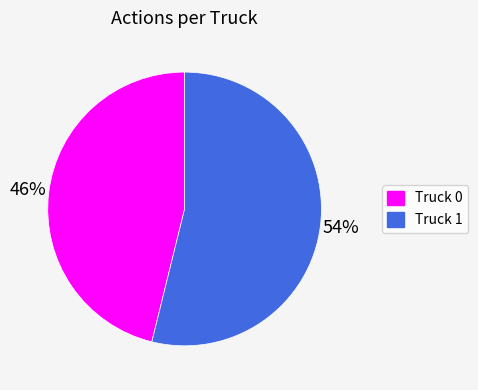

Combined, do Truck 1 and Truck 0 account for over 50%?

Yes